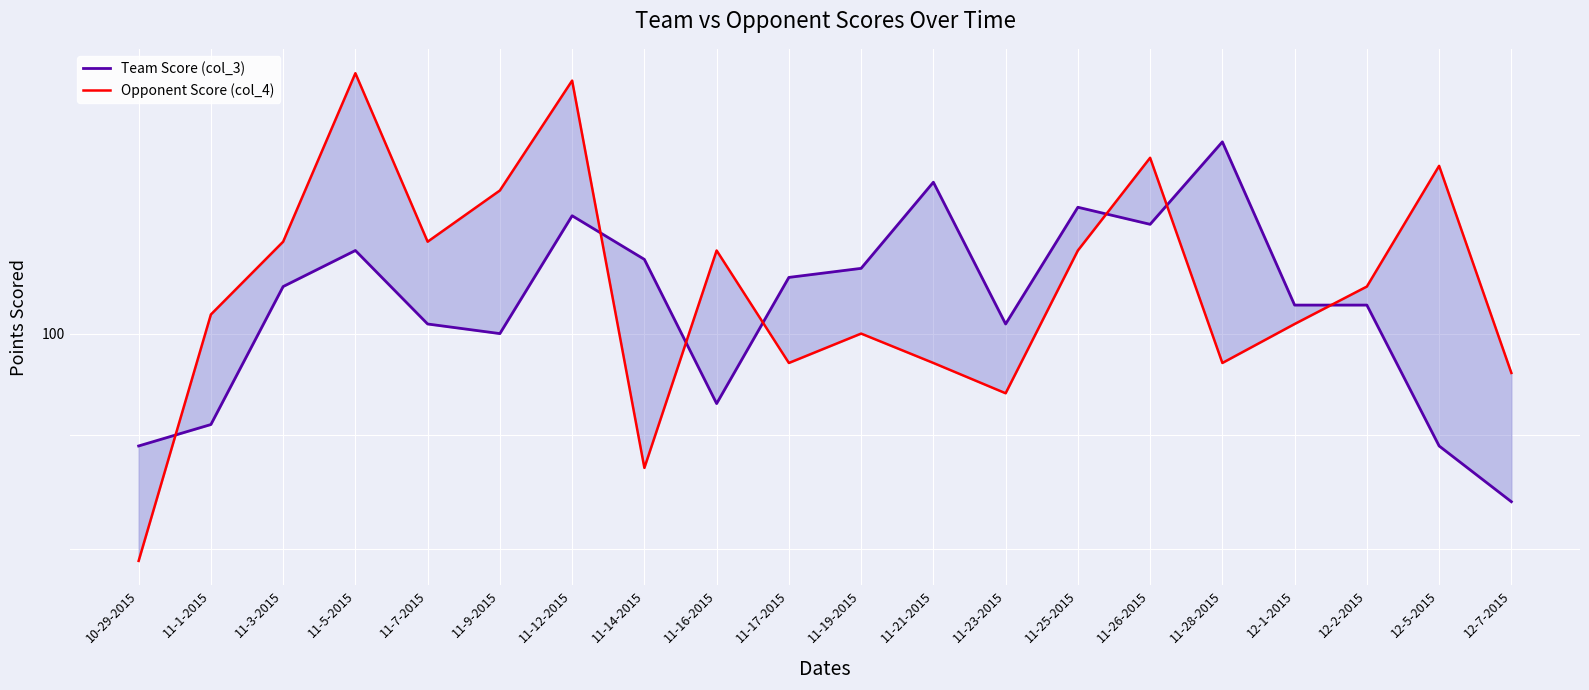

What is the spread (max minus min) of values at 11-23-2015?

7